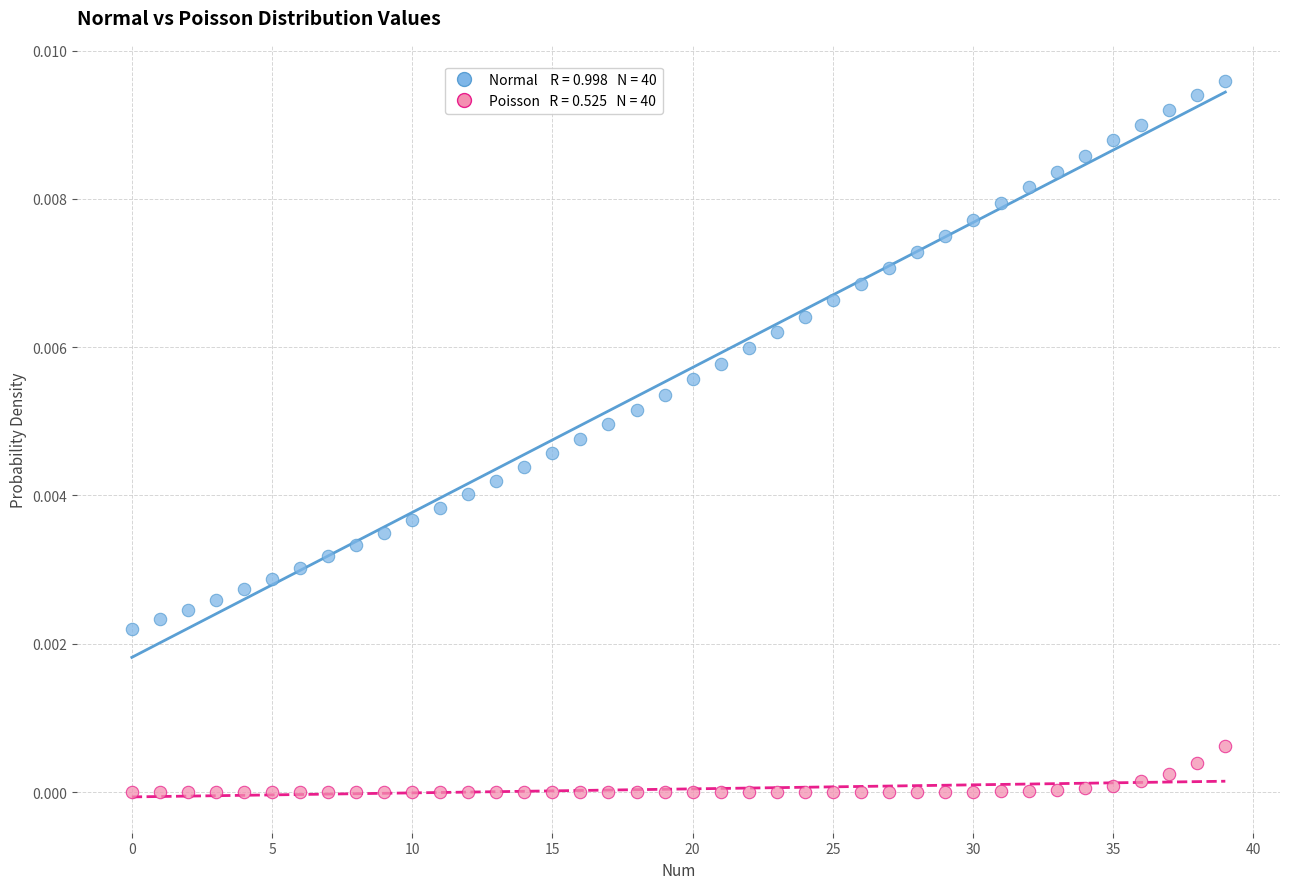

How many points are shown in the scatter plot?

80